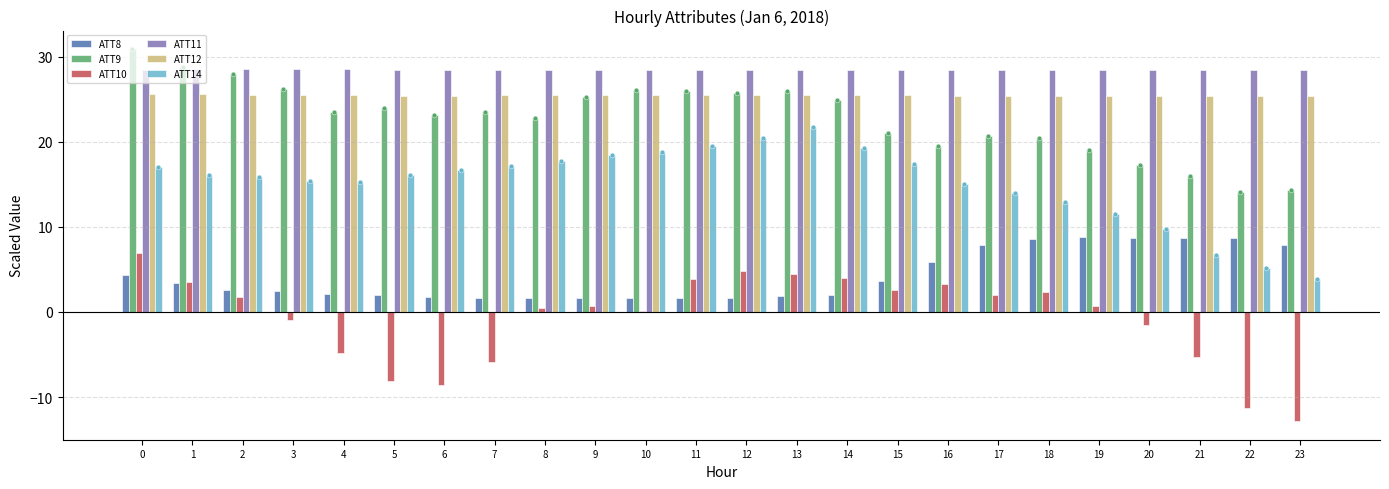

Which series reaches the minimum Y coordinate?

ATT10